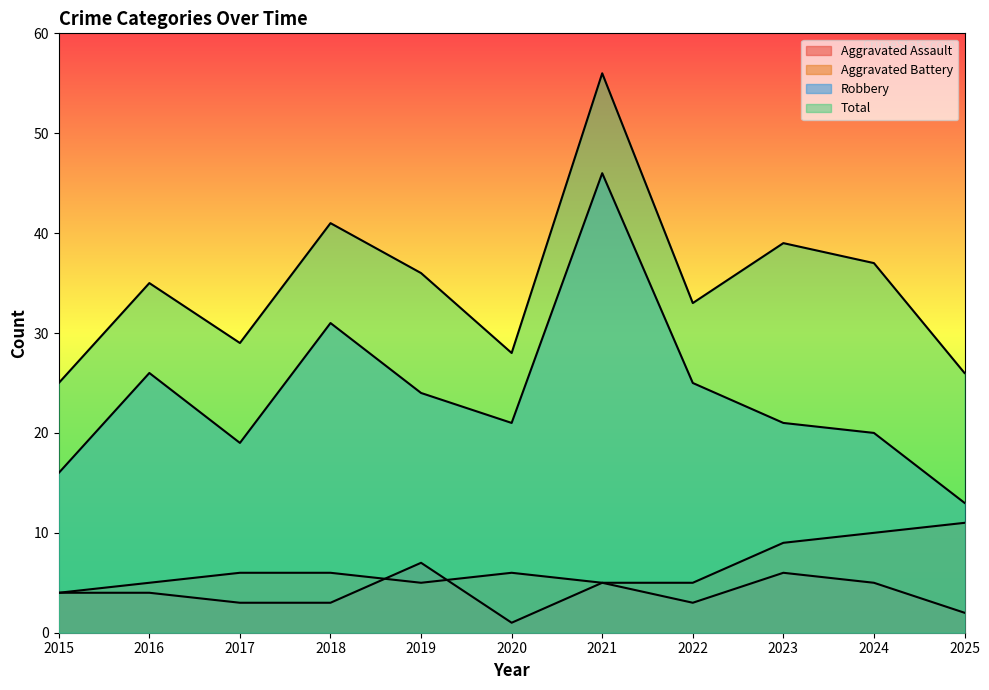

Reading right to left, what are all the values shown in this chart?

Aggravated Assault: 2025=2	2024=5	2023=6	2022=3	2021=5	2020=1	2019=7	2018=3	2017=3	2016=4	2015=4
Aggravated Battery: 2025=11	2024=10	2023=9	2022=5	2021=5	2020=6	2019=5	2018=6	2017=6	2016=5	2015=4
Robbery: 2025=13	2024=20	2023=21	2022=25	2021=46	2020=21	2019=24	2018=31	2017=19	2016=26	2015=16
Total: 2025=26	2024=37	2023=39	2022=33	2021=56	2020=28	2019=36	2018=41	2017=29	2016=35	2015=25